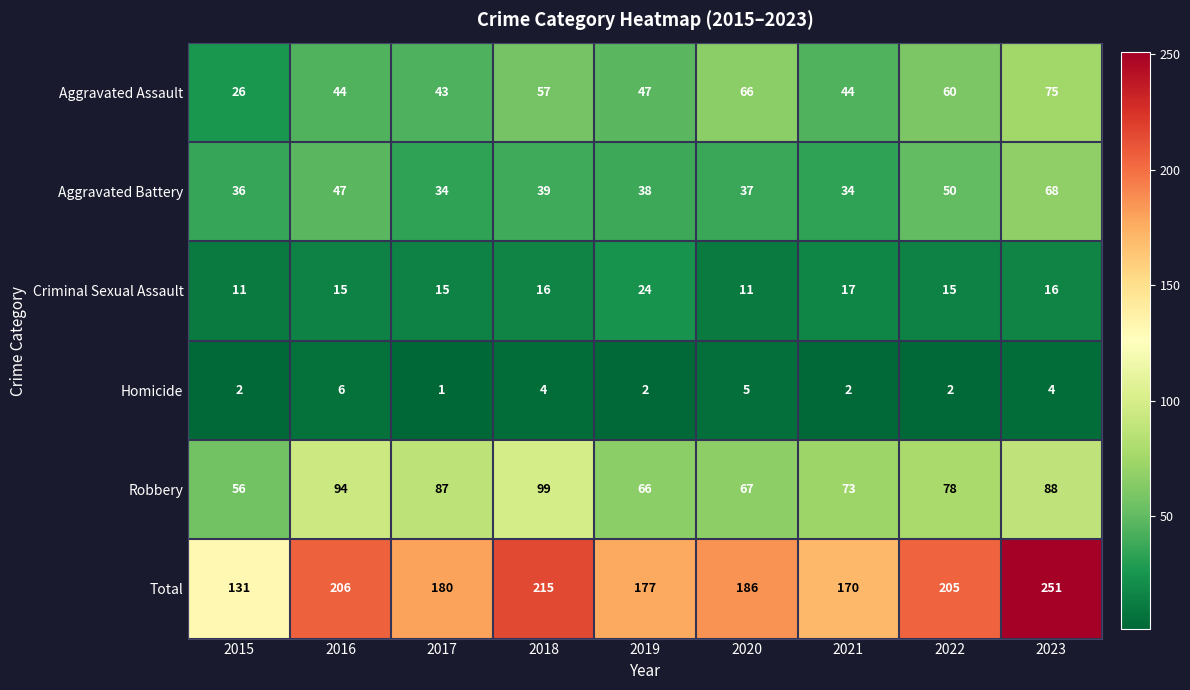

Which series has the largest range (max minus min)?

Total